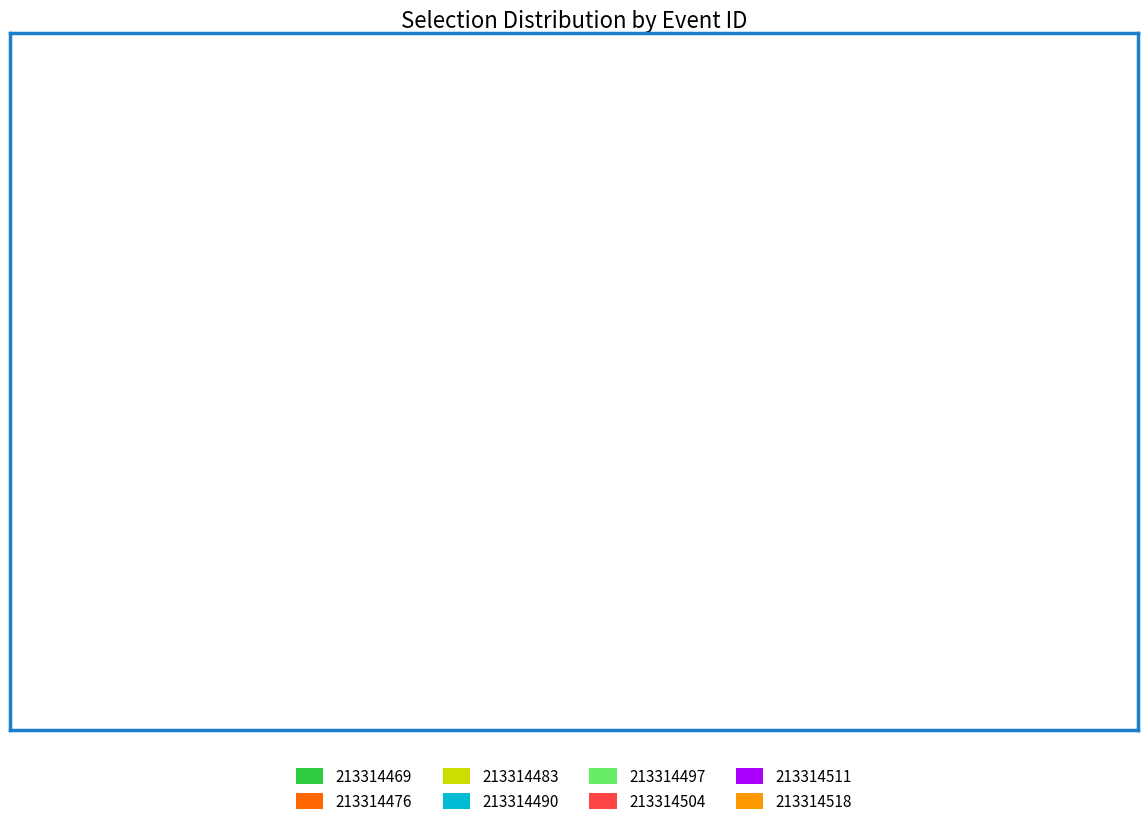

How many segments does this pie chart have?

8